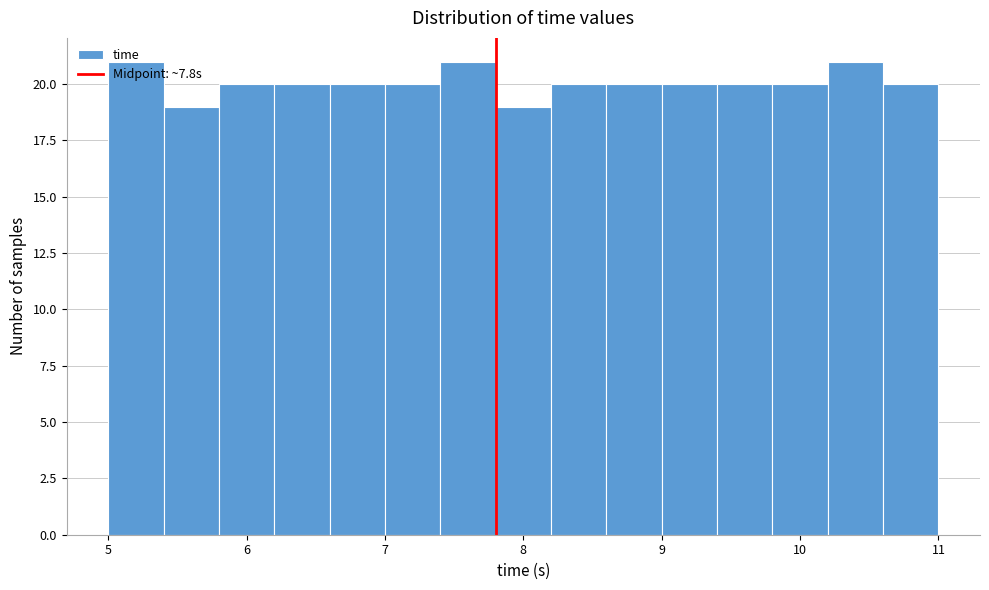

Reading left to right, list every bar in this chart as the range it spans on the x-axis followed by its height. The values are not printed on the chart, so give them approximately, as read against the axis.

5.0 to 5.4: 21
5.4 to 5.8: 19
5.8 to 6.2: 20
6.2 to 6.6: 20
6.6 to 7.0: 20
7.0 to 7.4: 20
7.4 to 7.8: 21
7.8 to 8.2: 19
8.2 to 8.6: 20
8.6 to 9.0: 20
9.0 to 9.4: 20
9.4 to 9.8: 20
9.8 to 10.2: 20
10.2 to 10.6: 21
10.6 to 11.0: 20